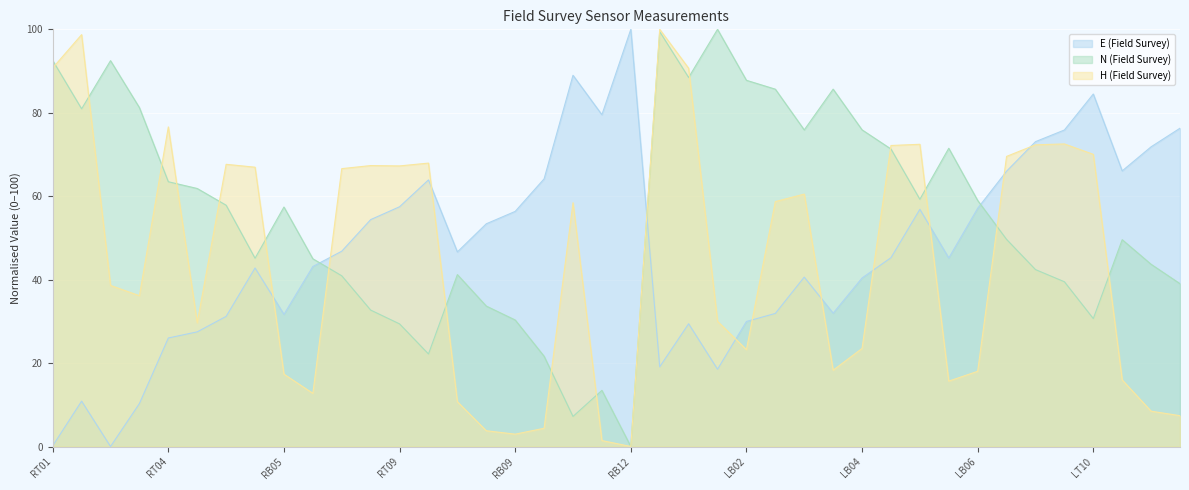

Is it true that E (Field Survey) equals 115.7 at LT09?

False